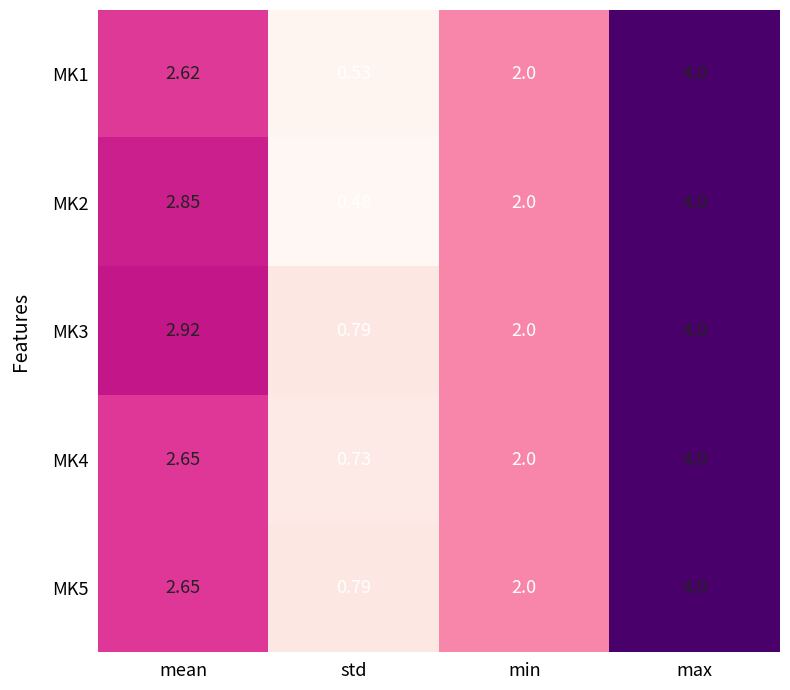

At how many categories does at least one series exceed 3?

1